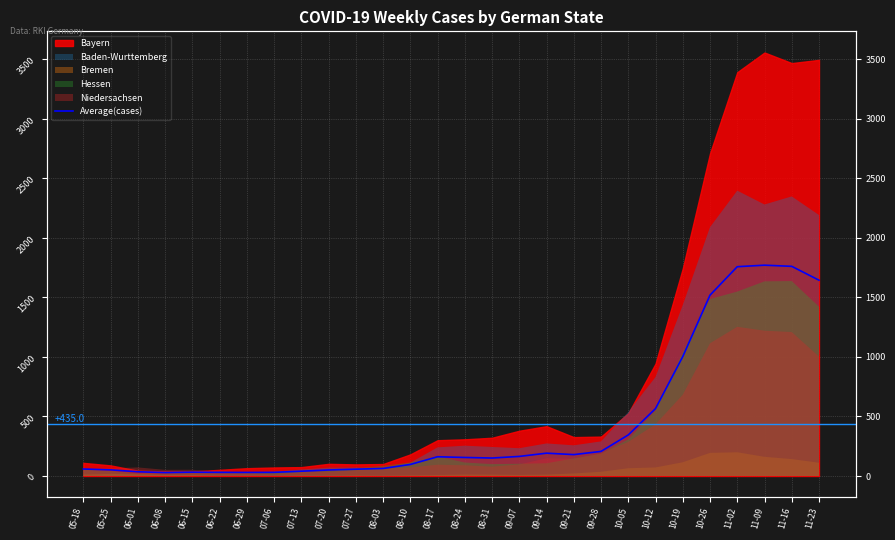

Rank the categories by value from highest to lowest.

11-09, 11-16, 11-02, 11-23, 10-26, 10-19, 10-12, 10-05, 09-28, 09-14, 09-21, 09-07, 08-17, 08-24, 08-31, 08-10, 08-03, 05-18, 07-27, 05-25, 07-20, 07-13, 06-01, 06-15, 07-06, 06-22, 06-29, 06-08